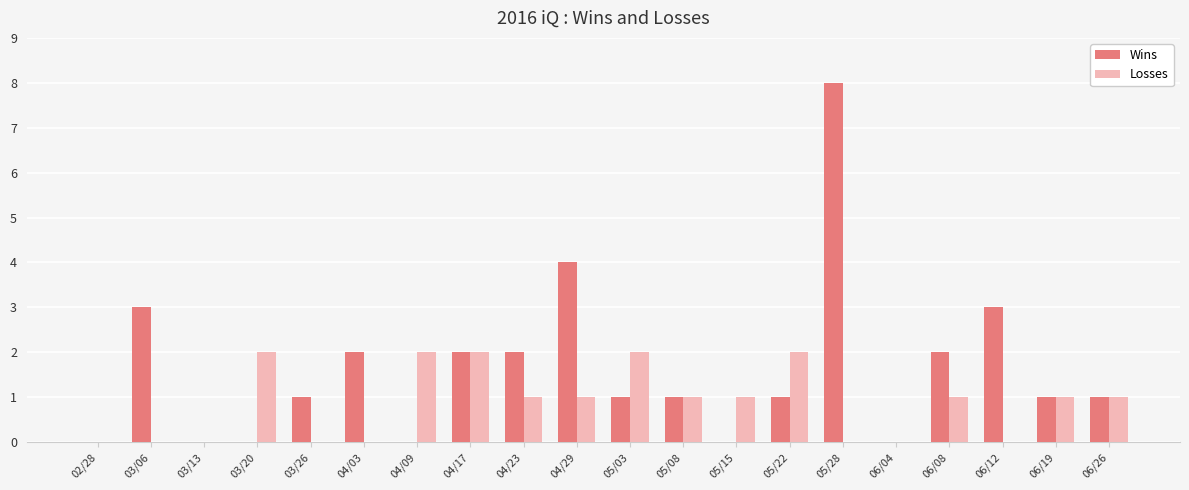

Count the number of categories in the chart.

20